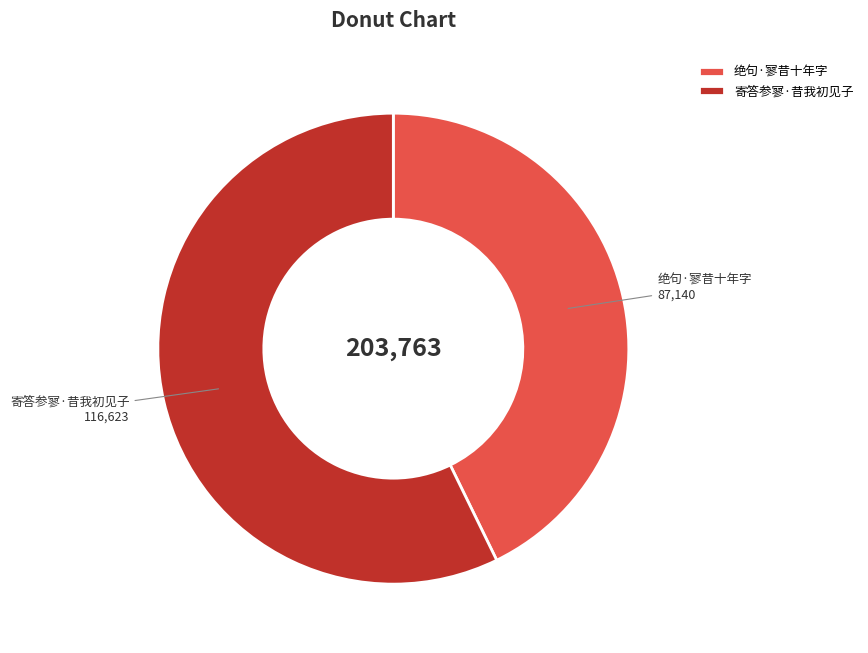

Rank the categories by value from highest to lowest.

寄答参寥·昔我初见子, 绝句·寥昔十年字